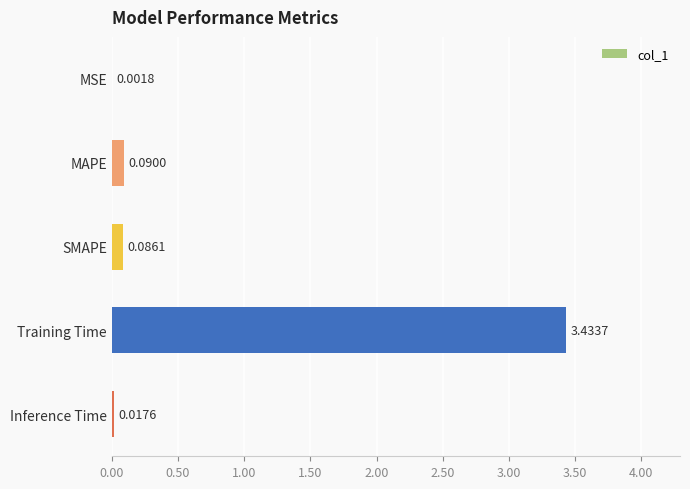

What is the sum of all values?

3.6